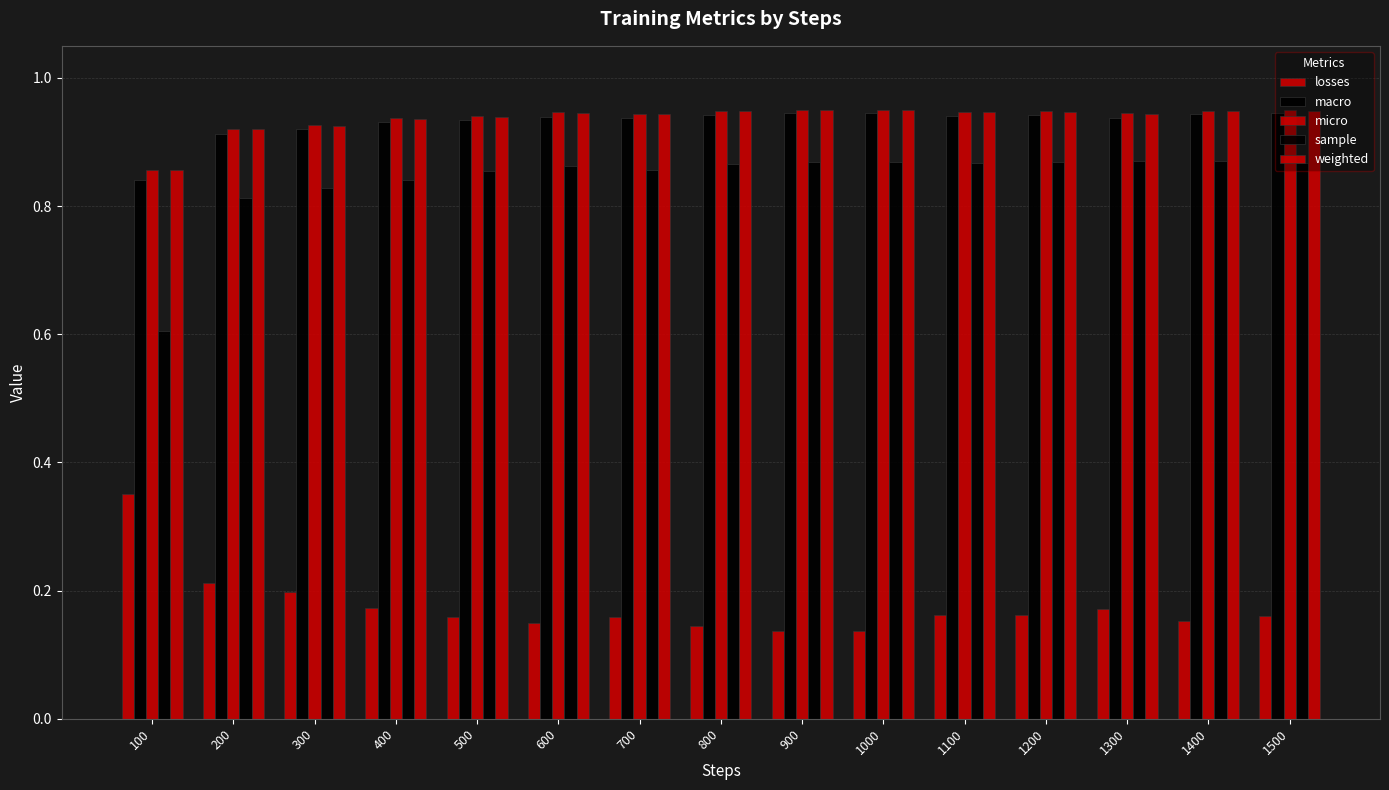

What is the greatest value displayed?

1.0